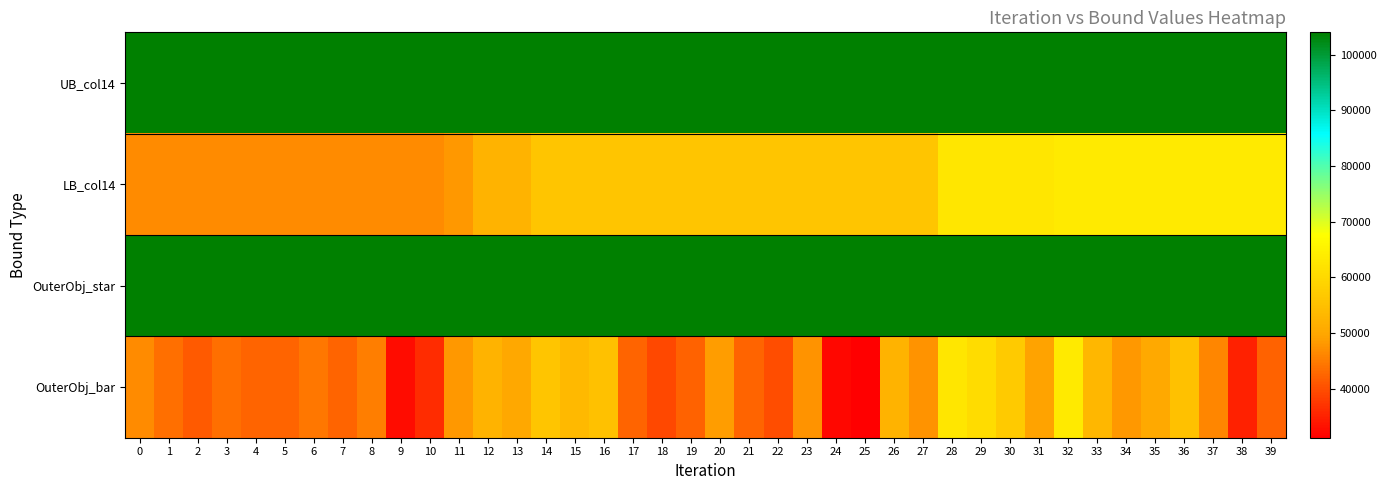

Reading left to right, transcribe all the data shown in this chart.

UB_col14: 0=103996	1=103996	2=103996	3=103996	4=103996	5=103996	6=103996	7=103996	8=103996	9=103996	10=103996	11=103996	12=103996	13=103996	14=103996	15=103982	16=103982	17=103982	18=103982	19=103982	20=103982	21=103982	22=103982	23=103982	24=103982	25=103982	26=103982	27=103982	28=103982	29=103945	30=103945	31=103945	32=103945	33=103945	34=103945	35=103945	36=103945	37=103945	38=103945	39=103922
LB_col14: 0=46819	1=46819	2=46819	3=46819	4=46819	5=46819	6=46819	7=46819	8=46819	9=46819	10=46819	11=48059	12=52408	13=52408	14=56202	15=56202	16=56202	17=56202	18=56202	19=56202	20=56202	21=56202	22=56202	23=56202	24=56202	25=56202	26=56202	27=56202	28=62496	29=62496	30=62496	31=62496	32=63378	33=63378	34=63378	35=63378	36=63378	37=63378	38=63378	39=63378
OuterObj_star: 0=103996	1=103996	2=103996	3=103996	4=103996	5=103996	6=103996	7=103996	8=103996	9=103996	10=103996	11=103996	12=103996	13=103996	14=103996	15=103982	16=103982	17=103982	18=103982	19=103982	20=103982	21=103982	22=103982	23=103982	24=103982	25=103982	26=103982	27=103982	28=103982	29=103945	30=103945	31=103945	32=103945	33=103945	34=103945	35=103945	36=103945	37=103945	38=103945	39=103922
OuterObj_bar: 0=46819	1=43595	2=41151	3=43621	4=42469	5=42433	6=44540	7=42320	8=45324	9=32647	10=36119	11=48059	12=52408	13=49986	14=56202	15=53639	16=55262	17=42505	18=39348	19=42123	20=48690	21=42473	22=39993	23=47441	24=32233	25=31194	26=52370	27=47459	28=62496	29=60641	30=56894	31=49239	32=63378	33=53268	34=48046	35=50339	36=55143	37=46169	38=34948	39=42063